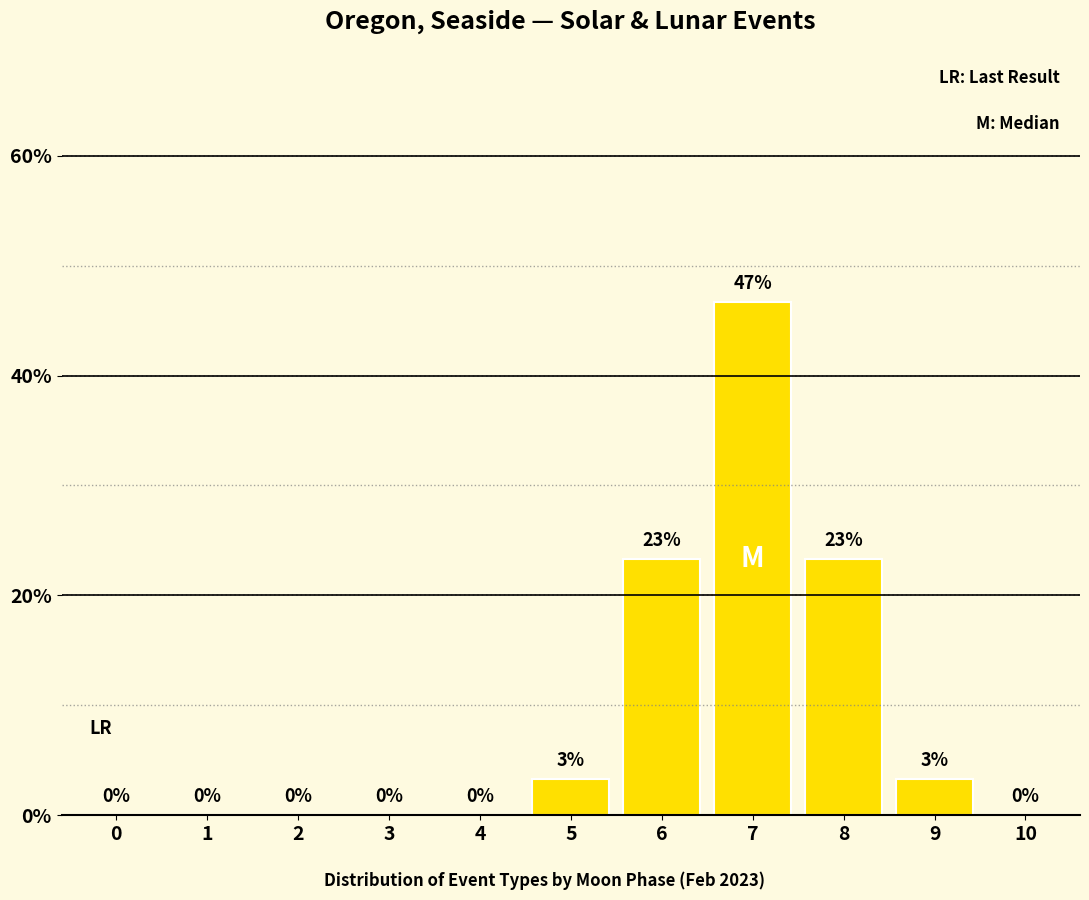

What is the greatest value displayed?

46.7